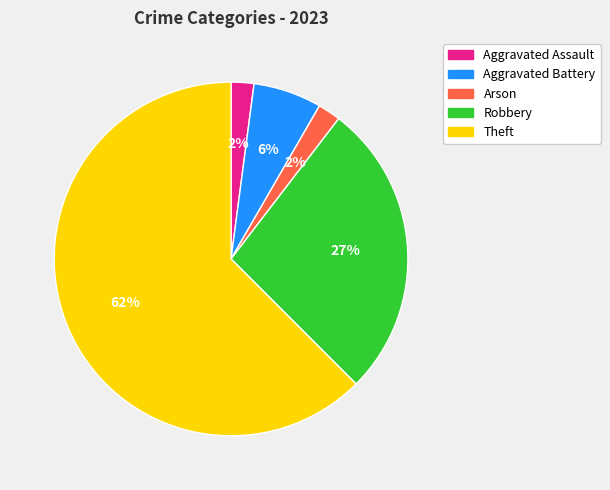

What percentage is the Aggravated Battery slice, to the nearest percent?

6%